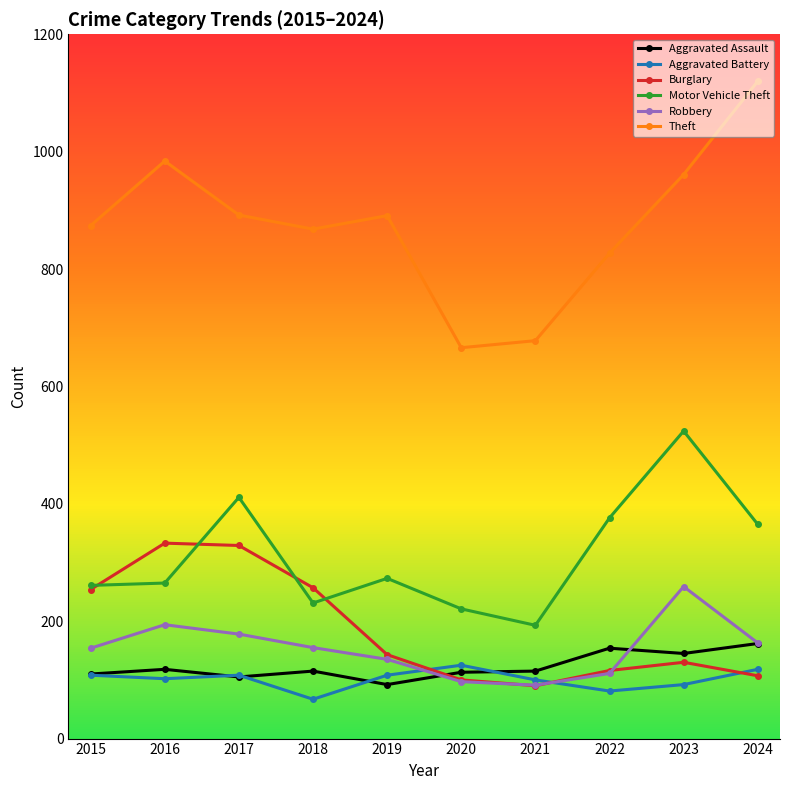

Does the chart display data point markers on the line(s)?

Yes